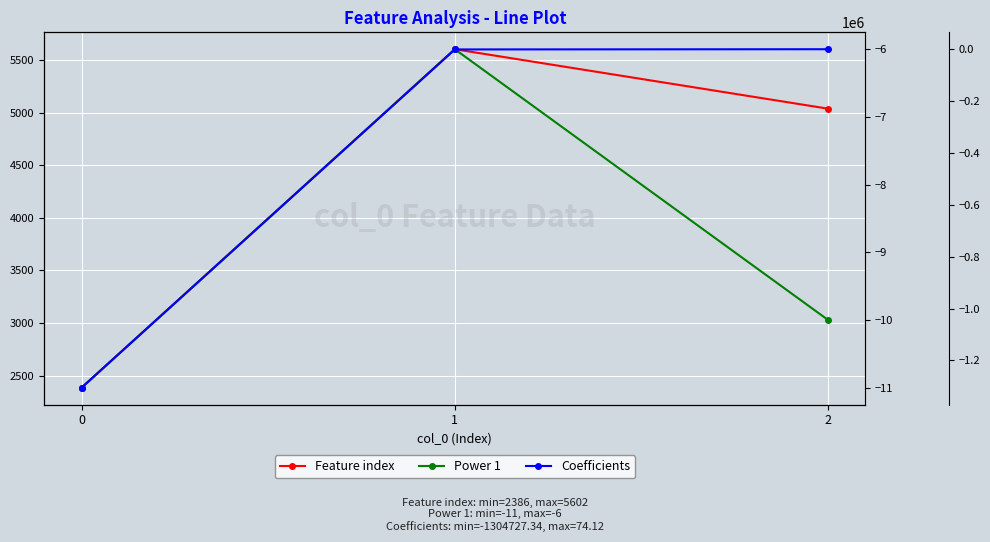

True or false: Power 1 has a value of -6.0 at 1.

True